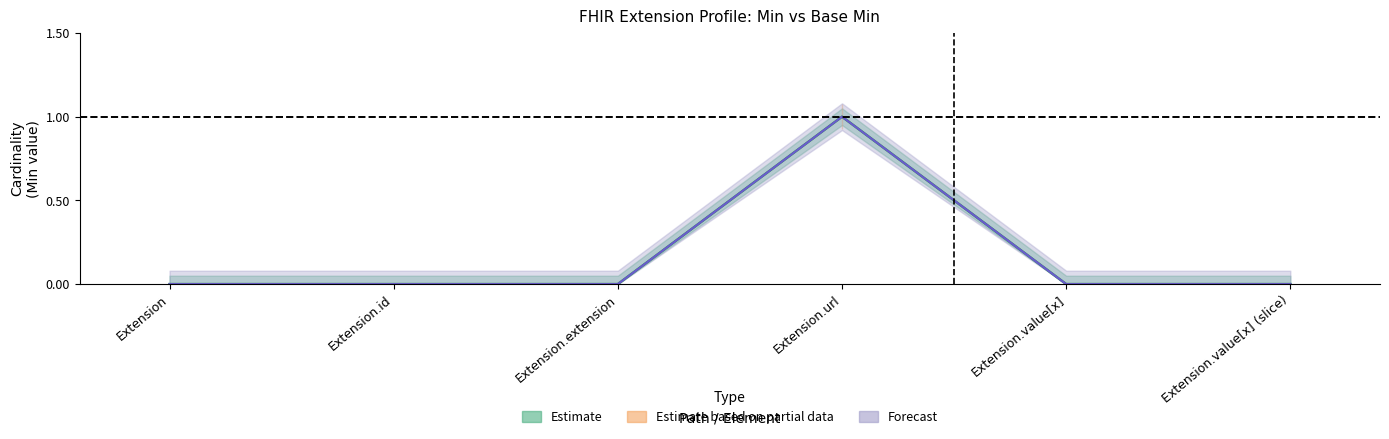

Is this an area chart (filled region under the line)?

No